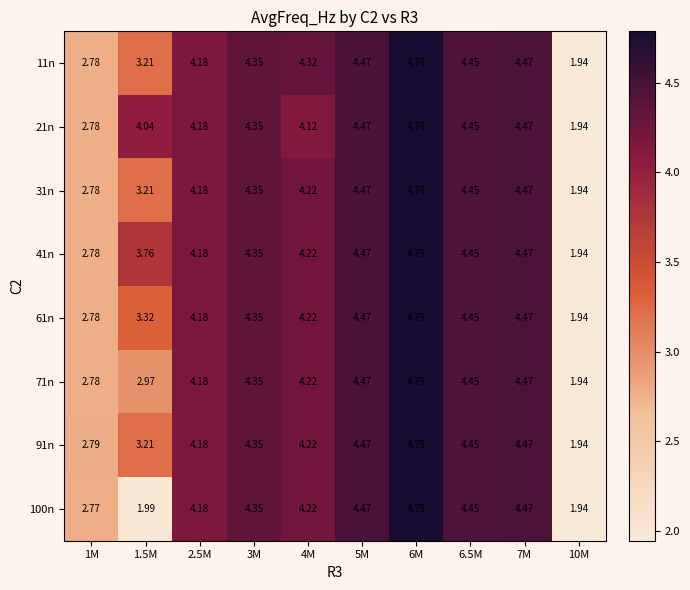

Is the value of 31n at 6M greater than the value of 21n at 5M?

Yes